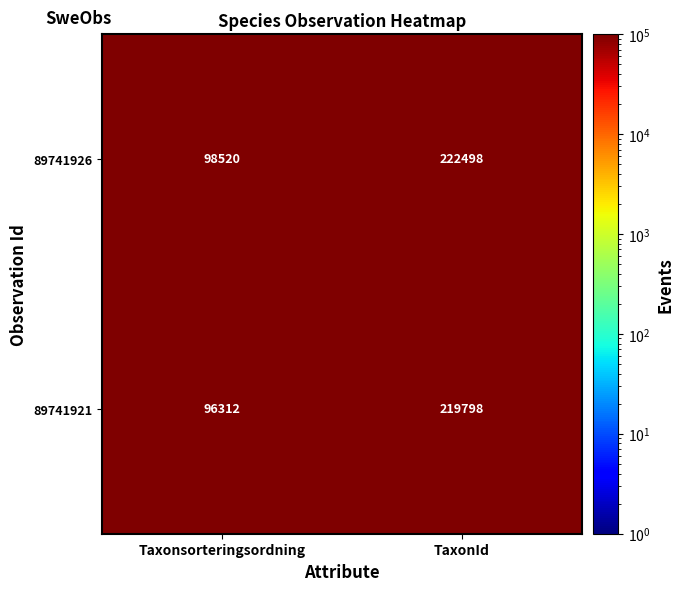

What is the spread (max minus min) of values at Taxonsorteringsordning?

2208